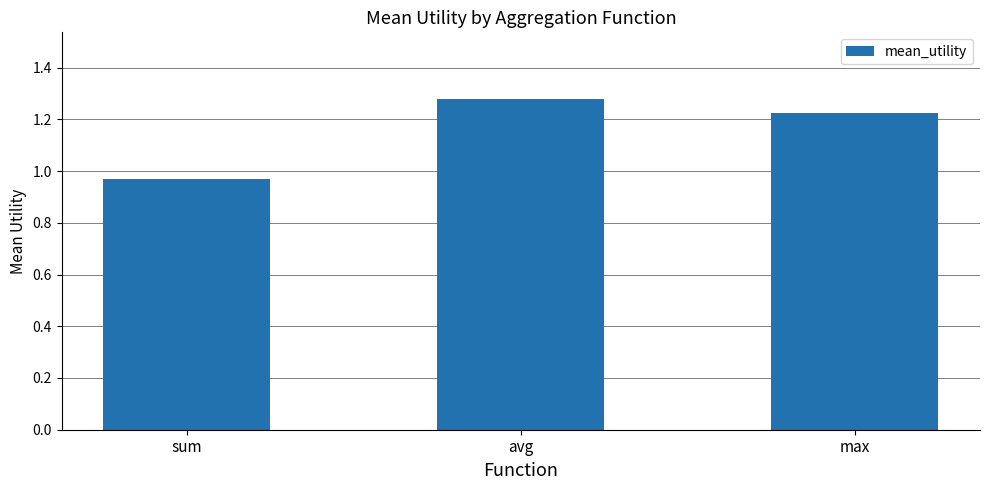

What position from the right is avg?

2